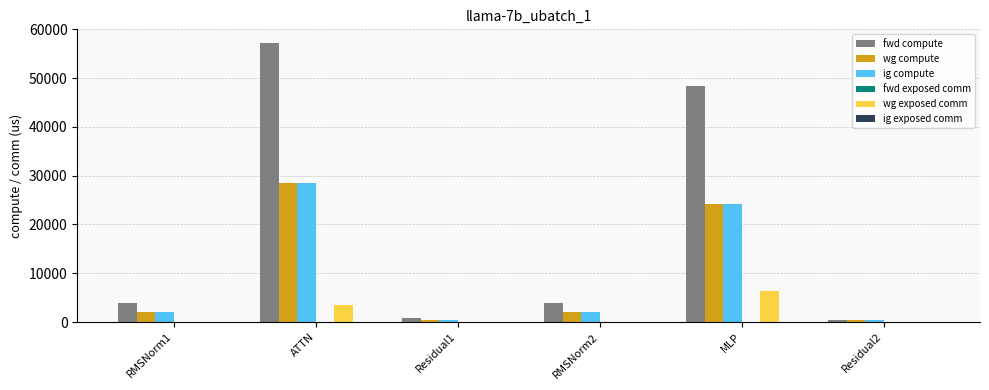

Between RMSNorm1 and ATTN, which series saw the biggest shift?

fwd compute